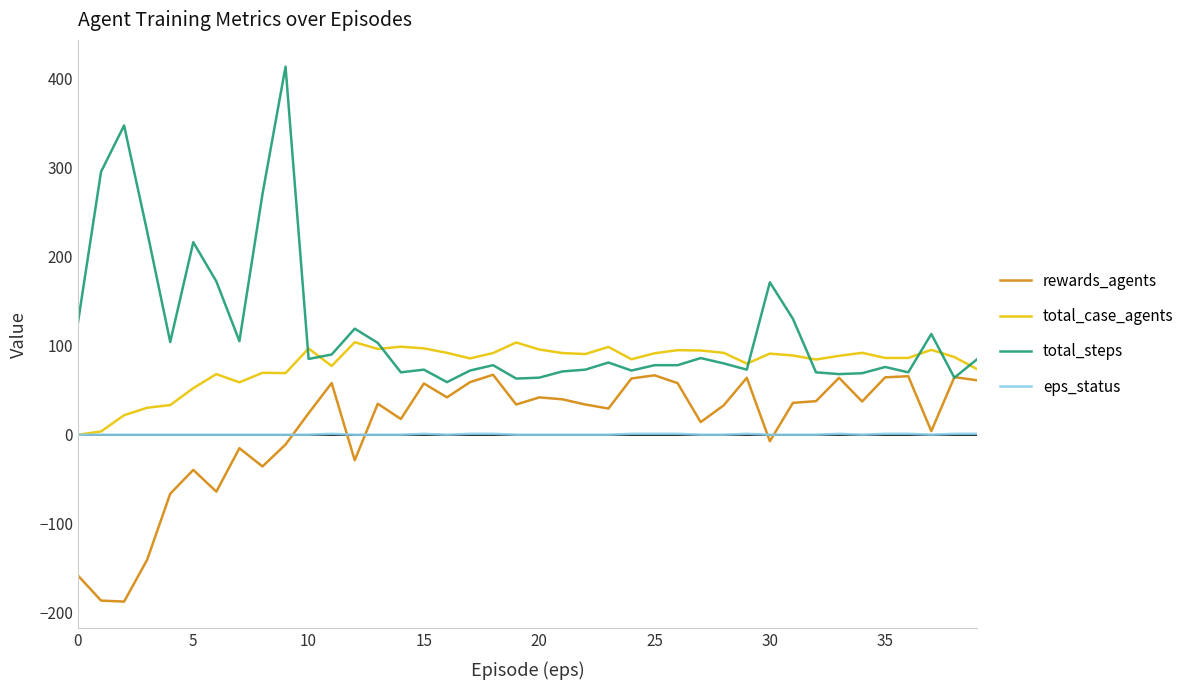

Which series has the largest total across all categories?

total_steps